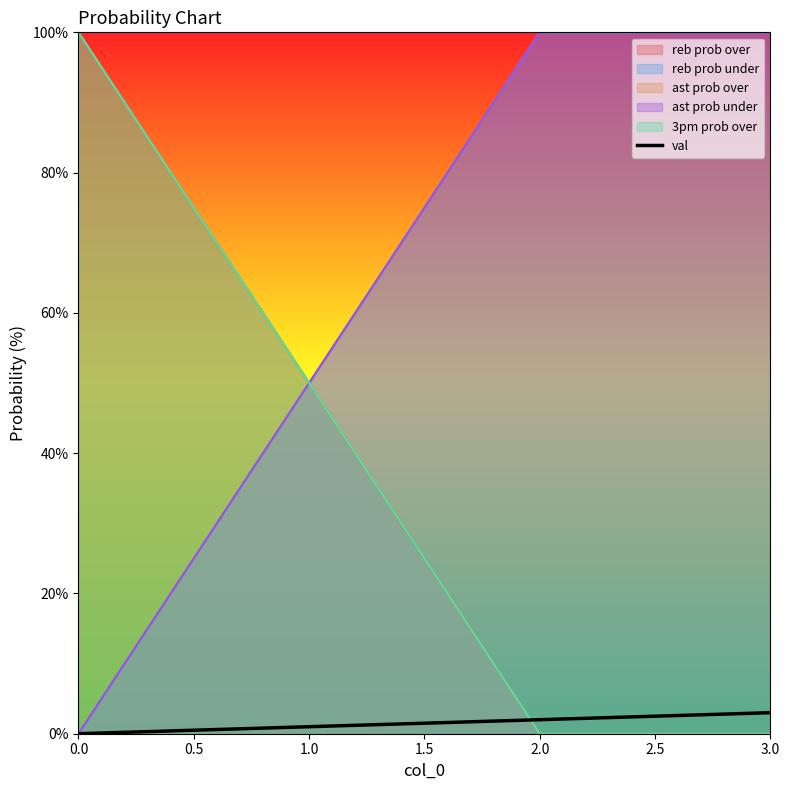

What is the difference between the maximum and minimum values?

3